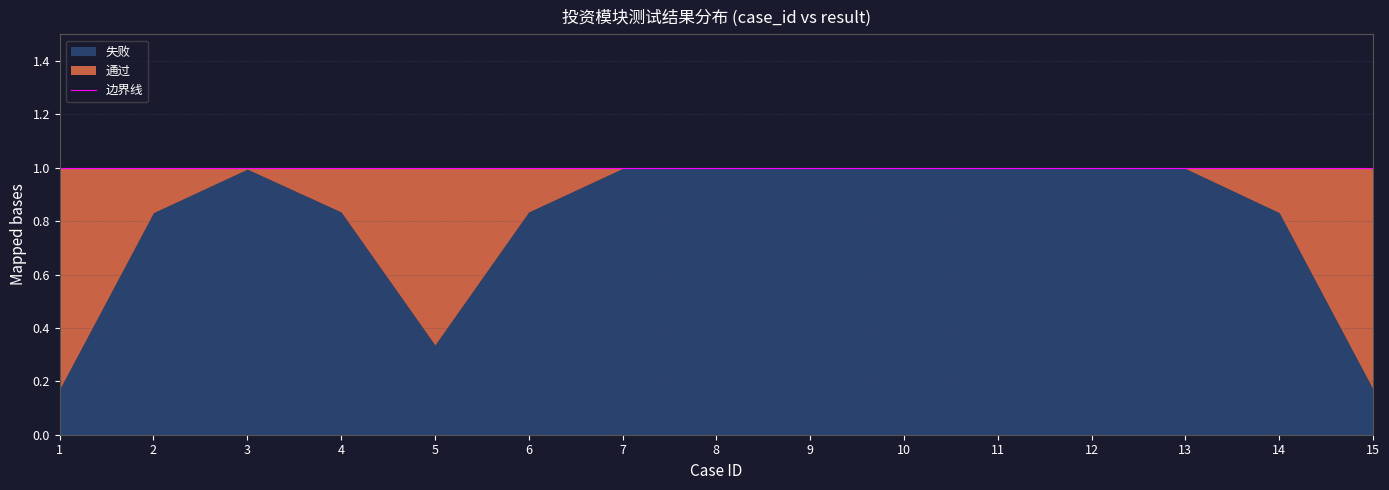

Which series has the largest total across all categories?

失败